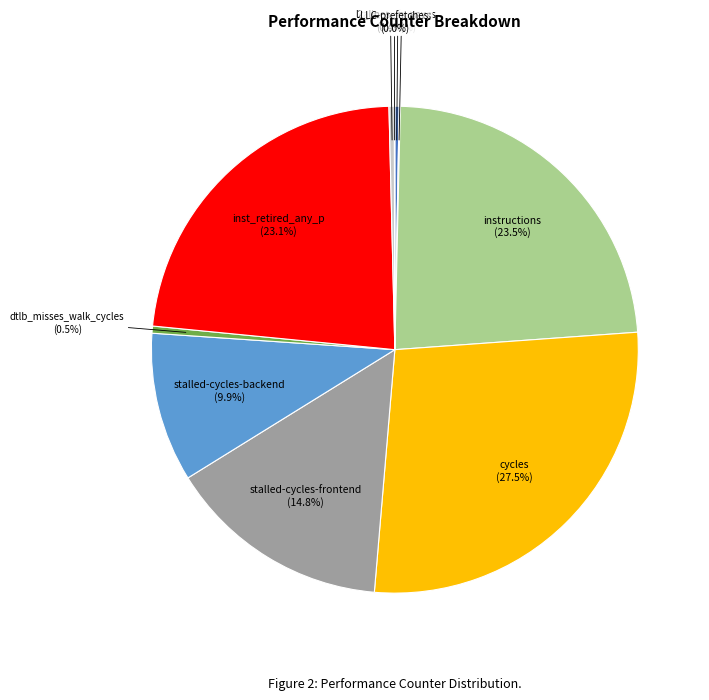

Which category has the biggest portion of the pie?

cycles